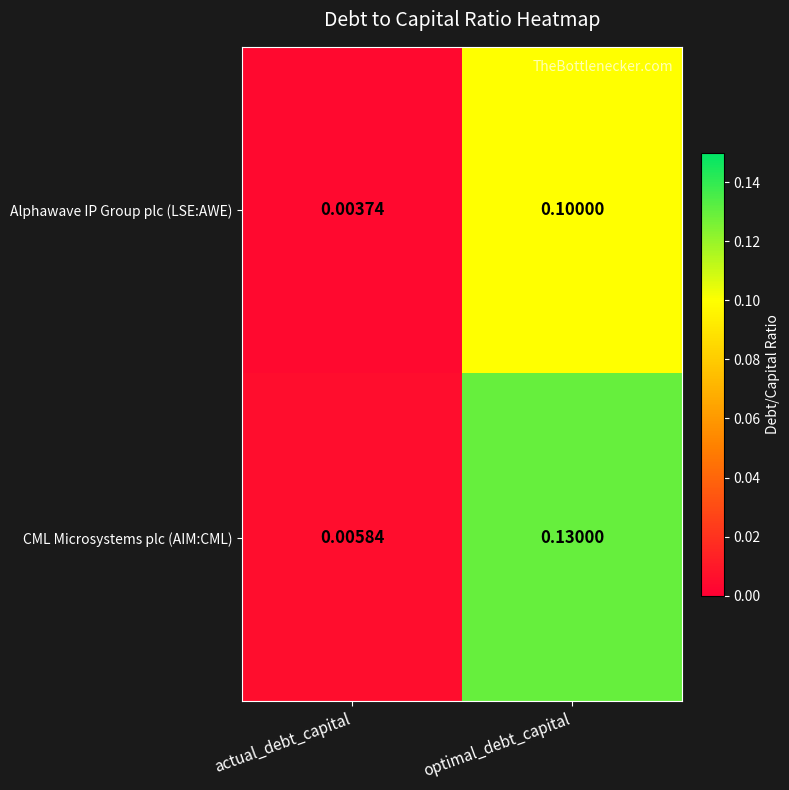

Which series has the largest total across all categories?

CML Microsystems plc (AIM:CML)